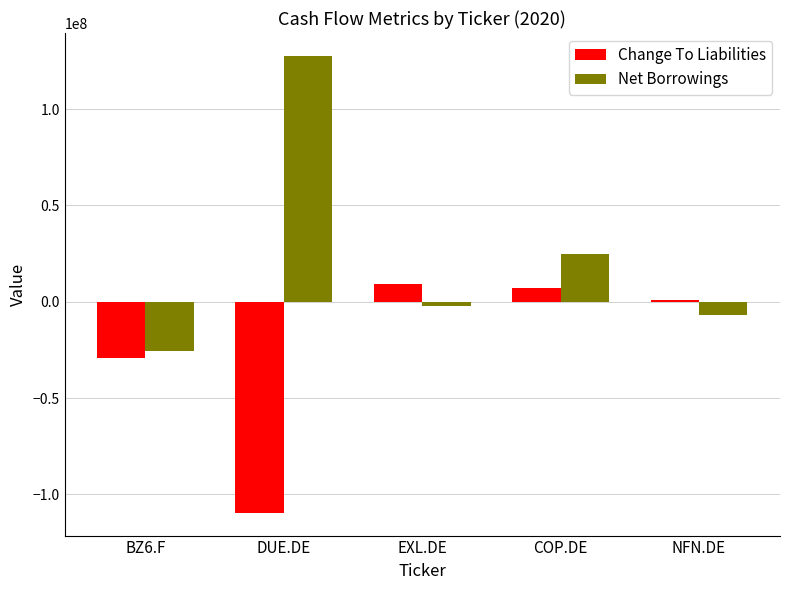

Does the chart contain stacked bars?

No